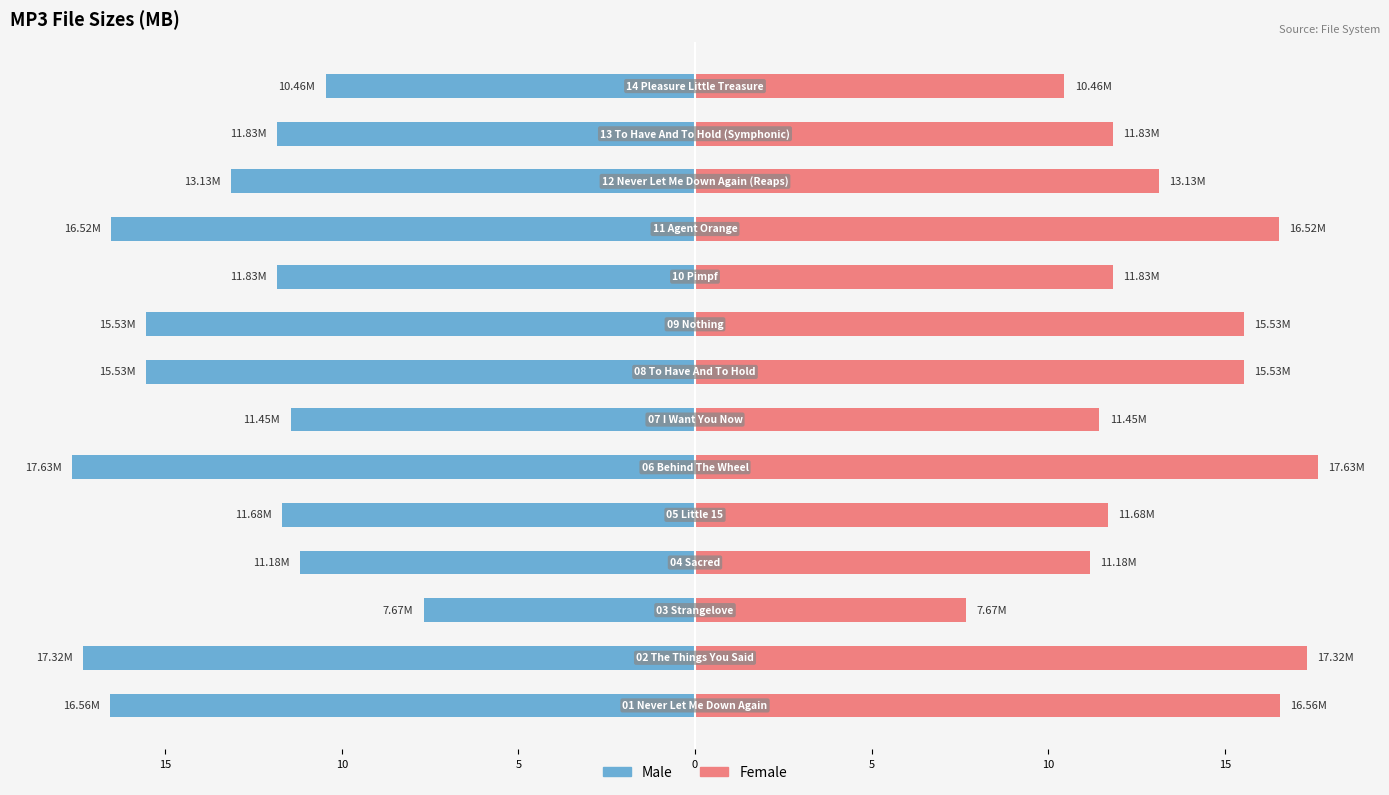

Reading right to left, transcribe all the data shown in this chart.

Male: -10.5	-11.8	-13.1	-16.5	-11.8	-15.5	-15.5	-11.4	-17.6	-11.7	-11.2	-7.7	-17.3	-16.6
Female: 10.5	11.8	13.1	16.5	11.8	15.5	15.5	11.4	17.6	11.7	11.2	7.7	17.3	16.6